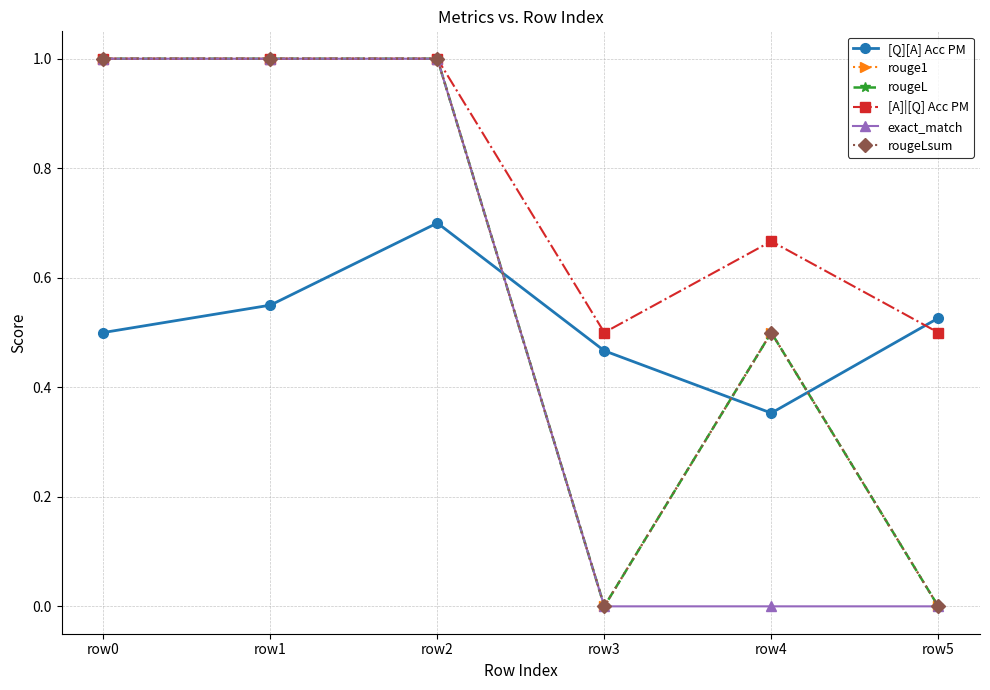

Does the chart have visible grid lines?

Yes